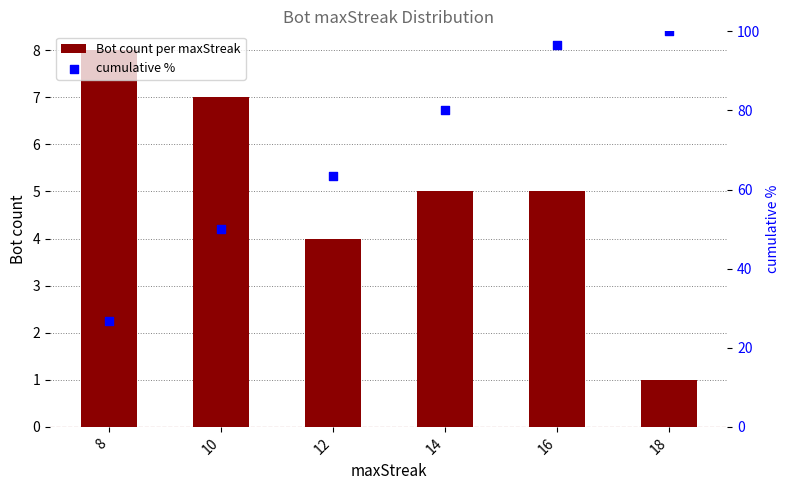

Which series reaches the minimum Y coordinate?

Bot count per maxStreak